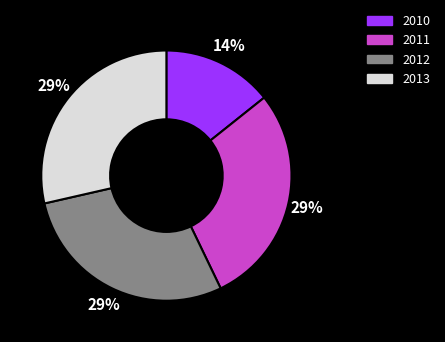

True or false: 2010 accounts for 23% of the total.

False